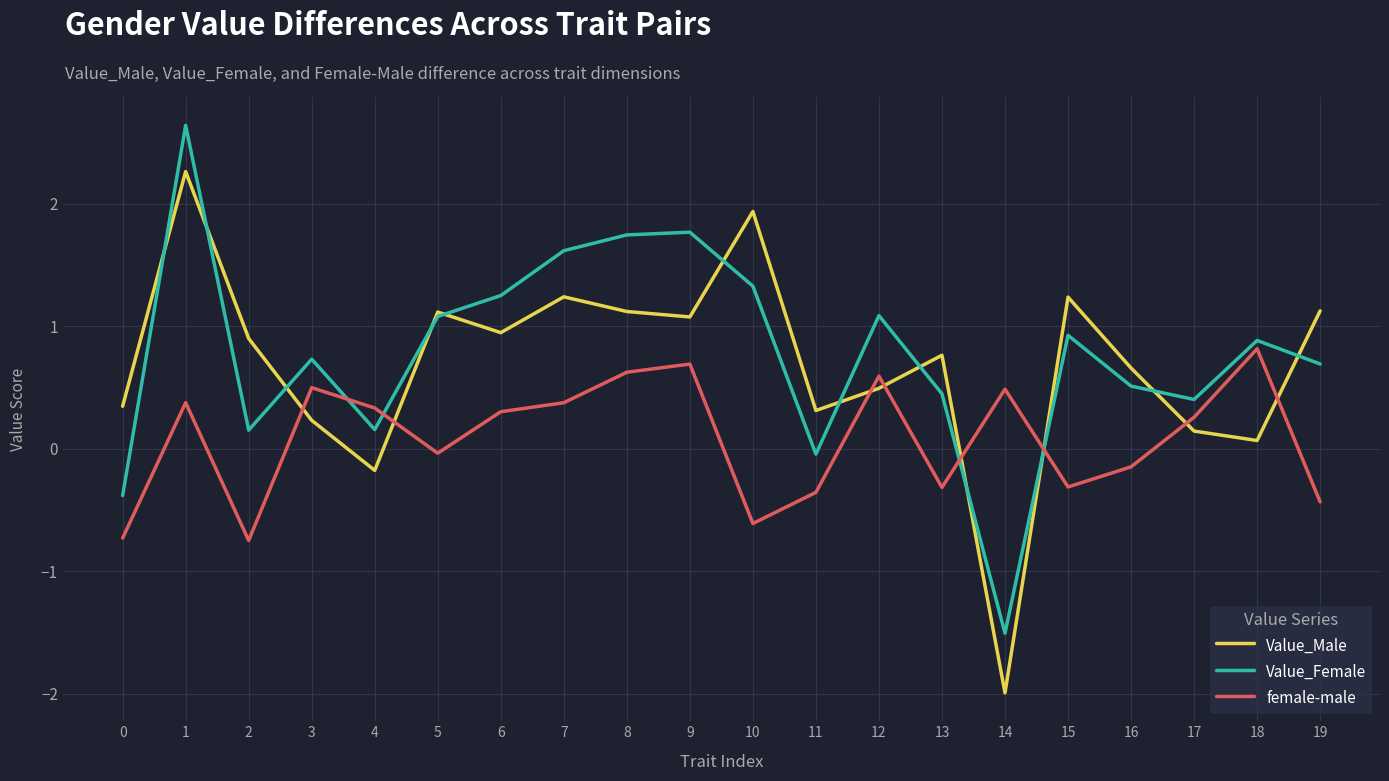

Which series has the largest total across all categories?

Value_Female